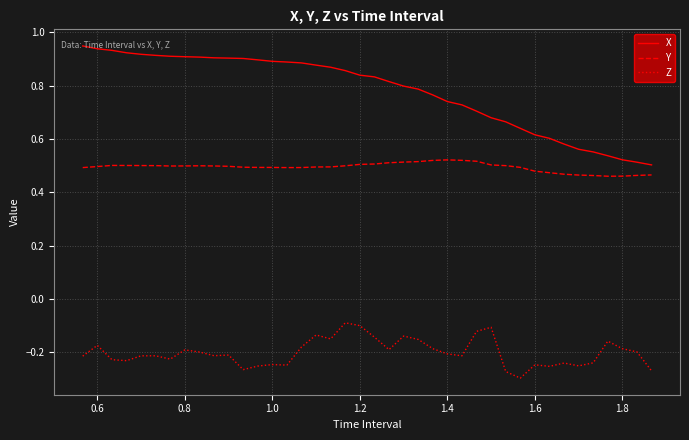

What is the difference between the maximum and second lowest values in the X series?

0.4